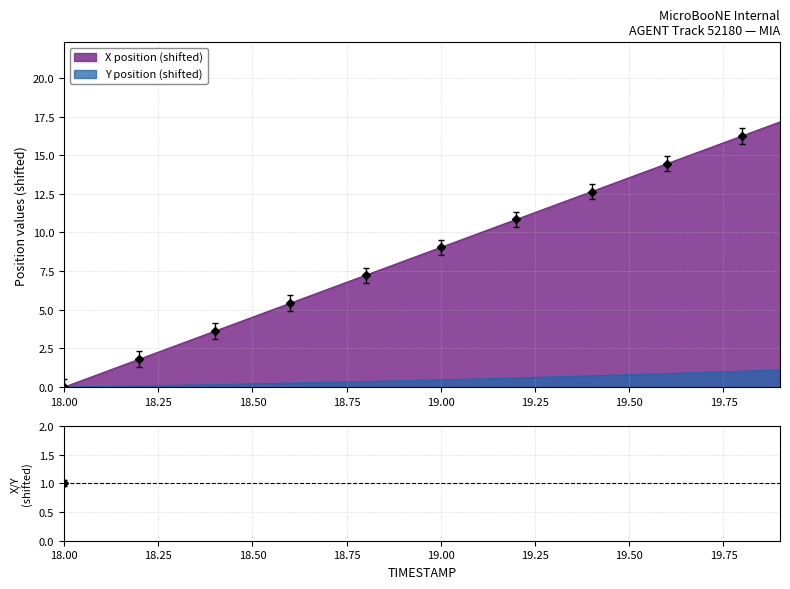

What is the maximum value for Y position (shifted)?

1.1